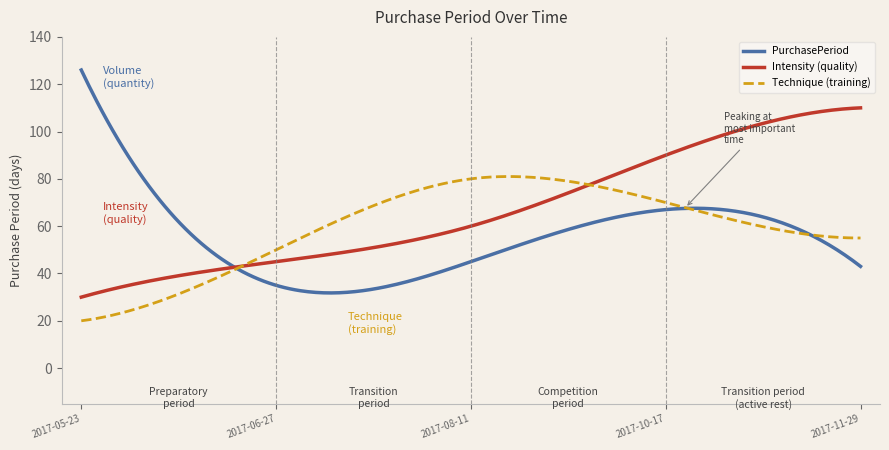

Which series has the largest range (max minus min)?

PurchasePeriod